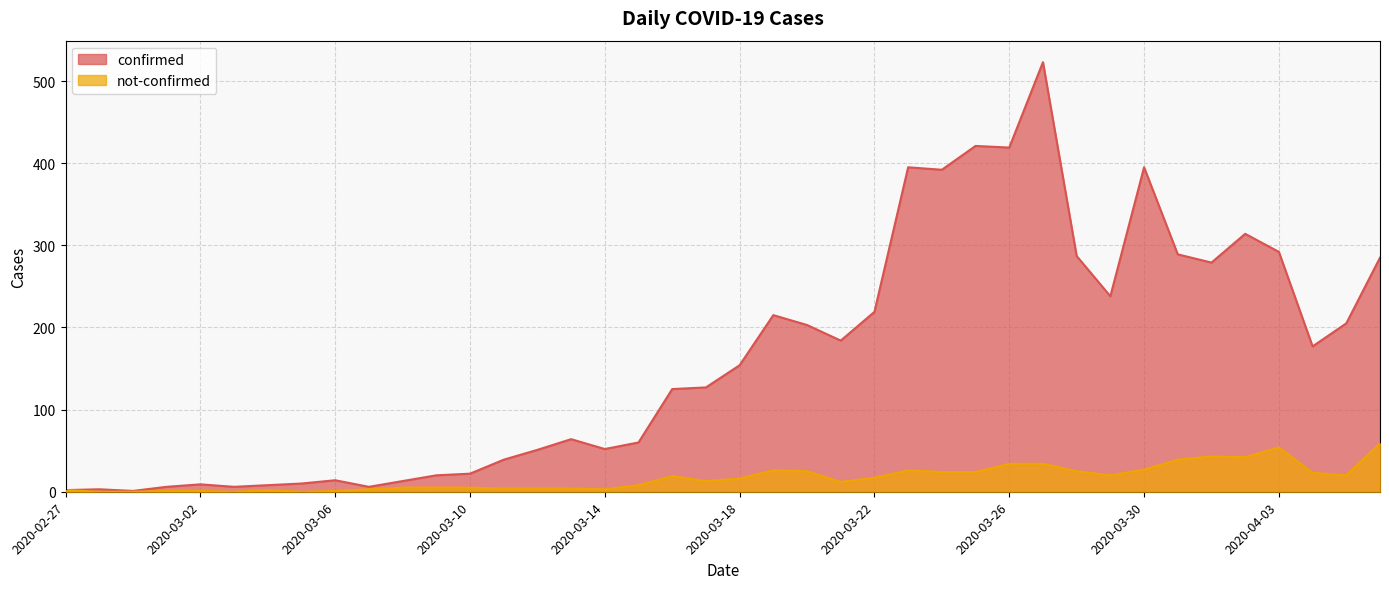

At 2020-03-04, list the series in order from smallest to largest.

not-confirmed, confirmed